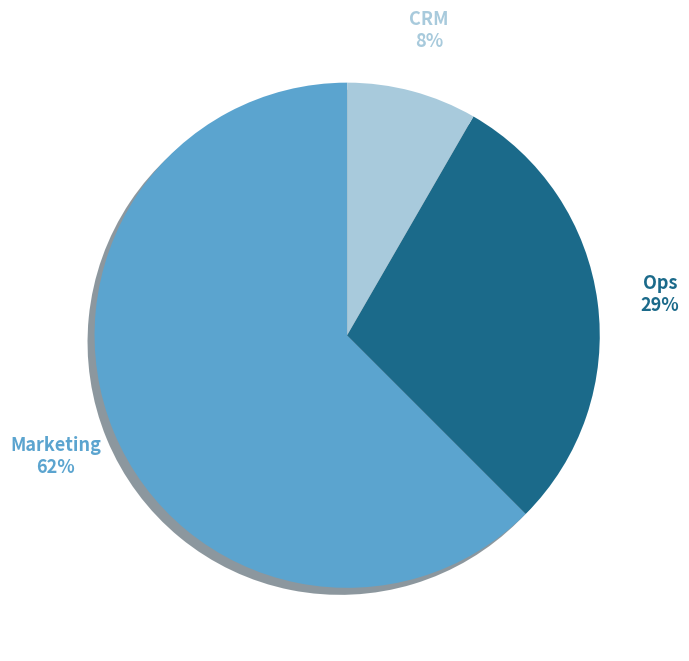

Do Ops and Marketing together represent more than half of the pie?

Yes